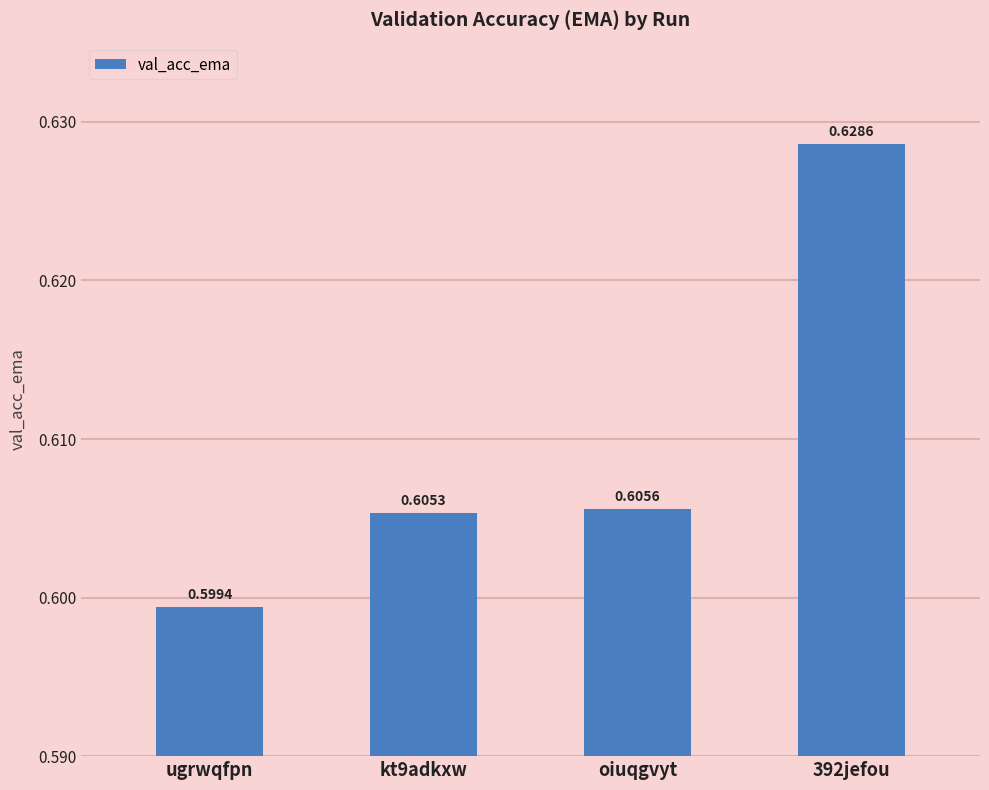

List the labels in order of value, smallest first.

ugrwqfpn, kt9adkxw, oiuqgvyt, 392jefou